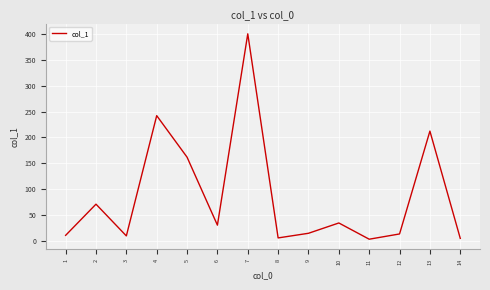

What is the difference between the values at 1 and 2?

60.5